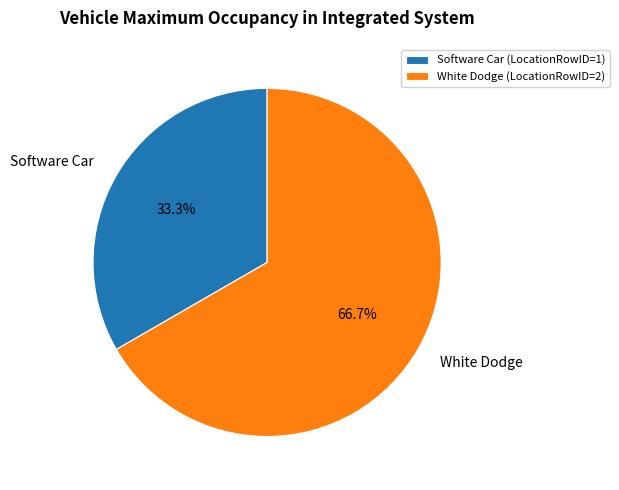

How many slices are in this pie chart?

2